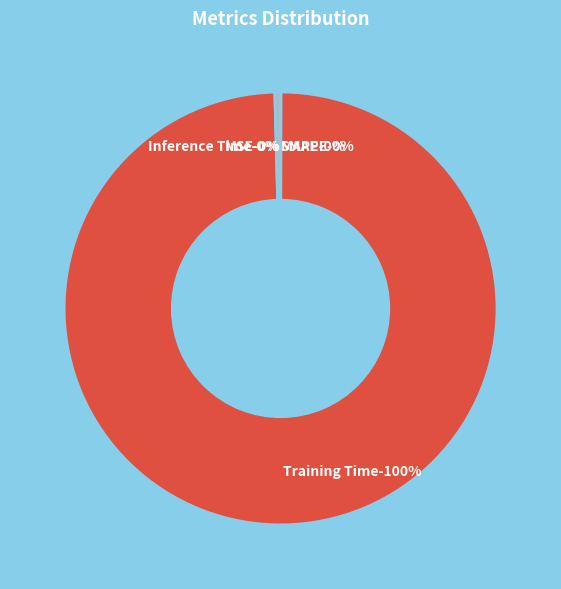

Rank the categories by value from highest to lowest.

Training Time, Inference Time, SMAPE, MAPE, MSE